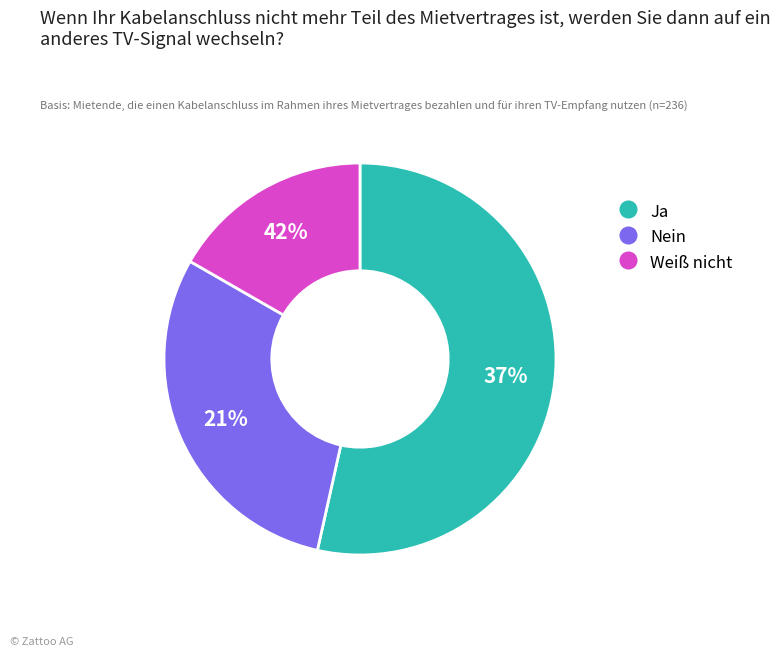

How many slices are in this pie chart?

3